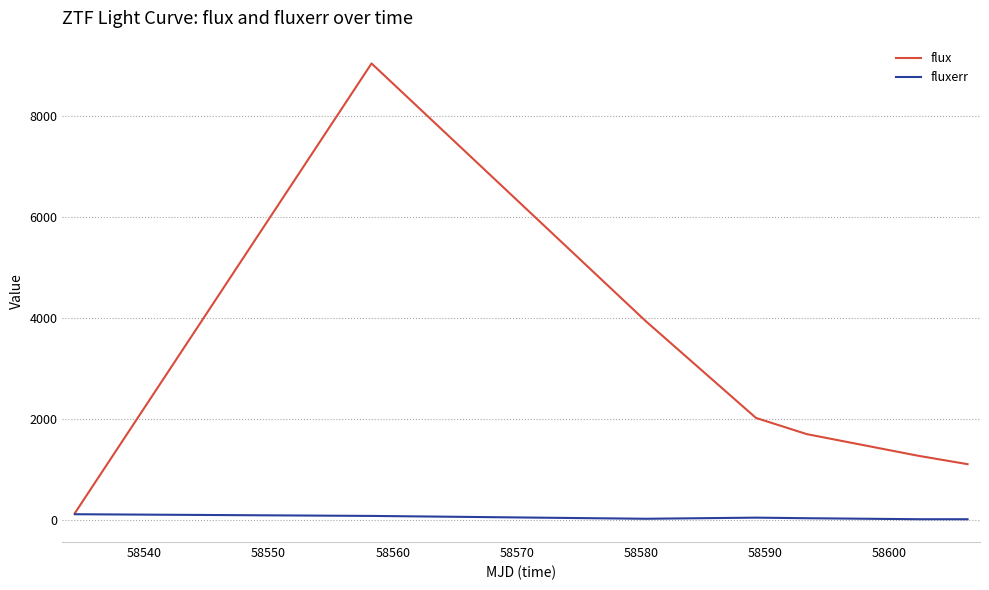

What is the maximum value shown in the chart?

9046.6